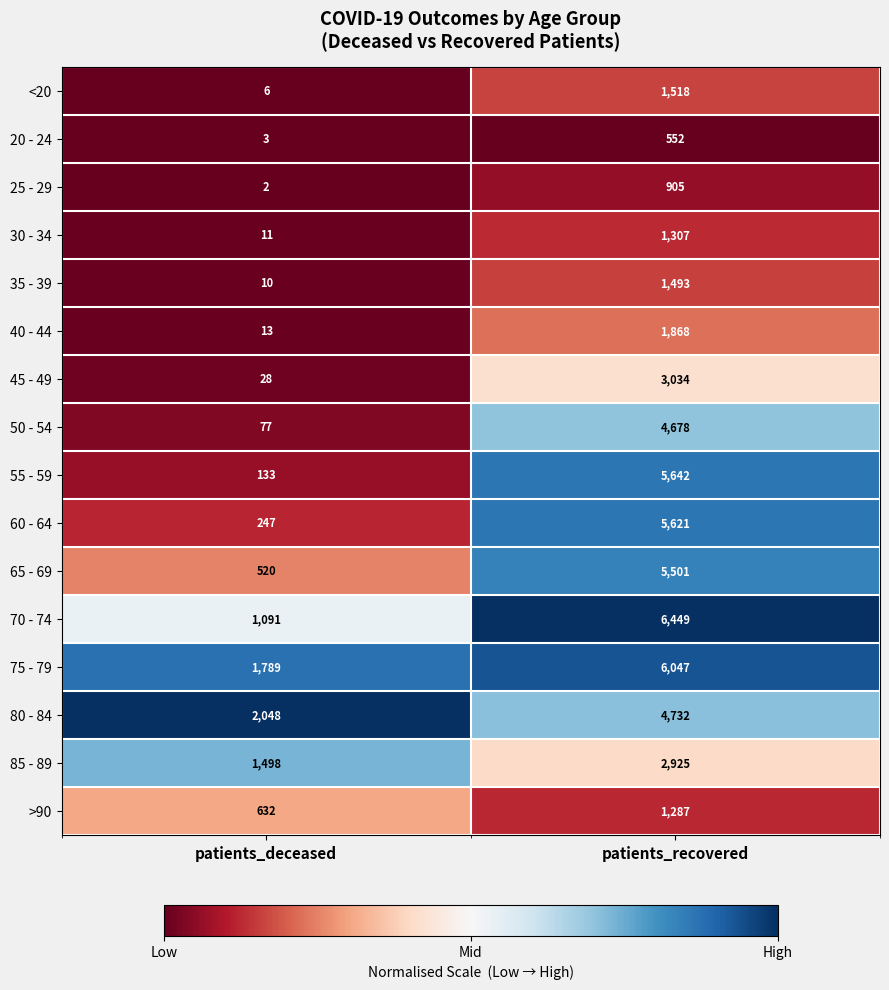

At which category is the sum across all series the highest?

patients_recovered